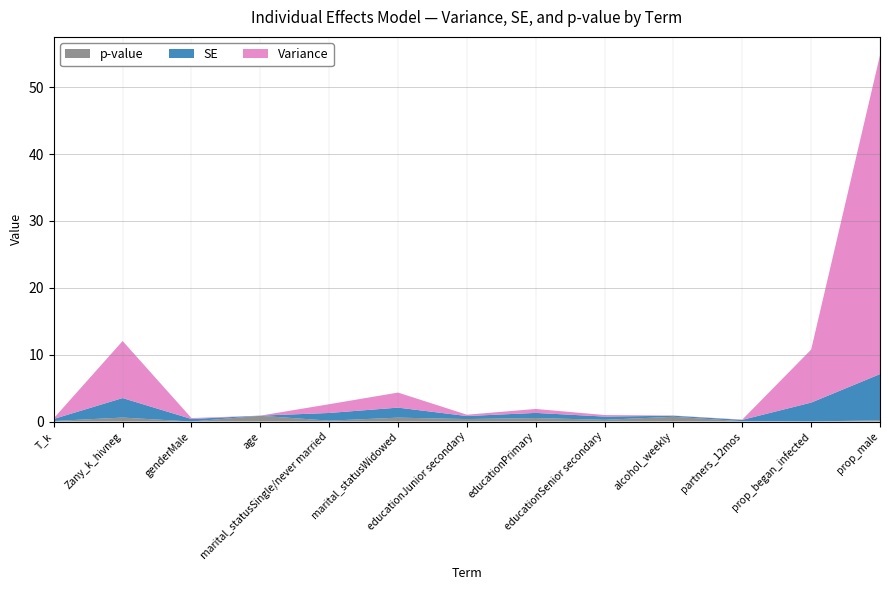

Reading right to left, transcribe all the data shown in this chart.

Variance: 47.7	7.9	0.0	0.0	0.2	0.6	0.2	2.2	1.3	0.0	0.1	8.5	0.1
SE: 6.9	2.8	0.2	0.2	0.5	0.8	0.5	1.5	1.1	0.0	0.4	2.9	0.3
p-value: 0.2	0.0	0.1	0.7	0.3	0.5	0.4	0.6	0.1	0.9	0.0	0.6	0.1